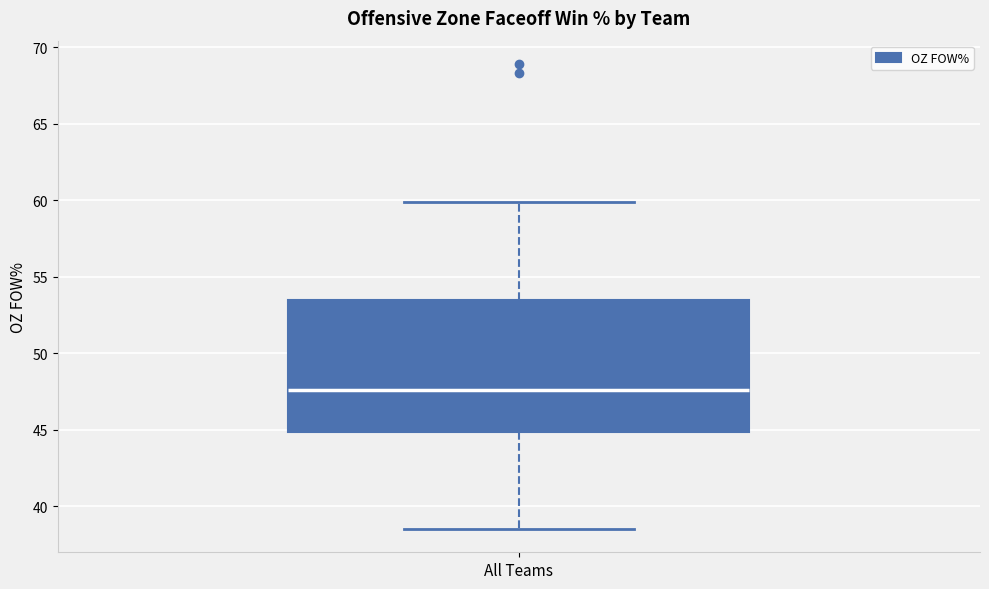

Where does the lower whisker of the box for All Teams end on the y-axis? The values are not printed on the chart, so give them approximately, as read against the axis.

38.5